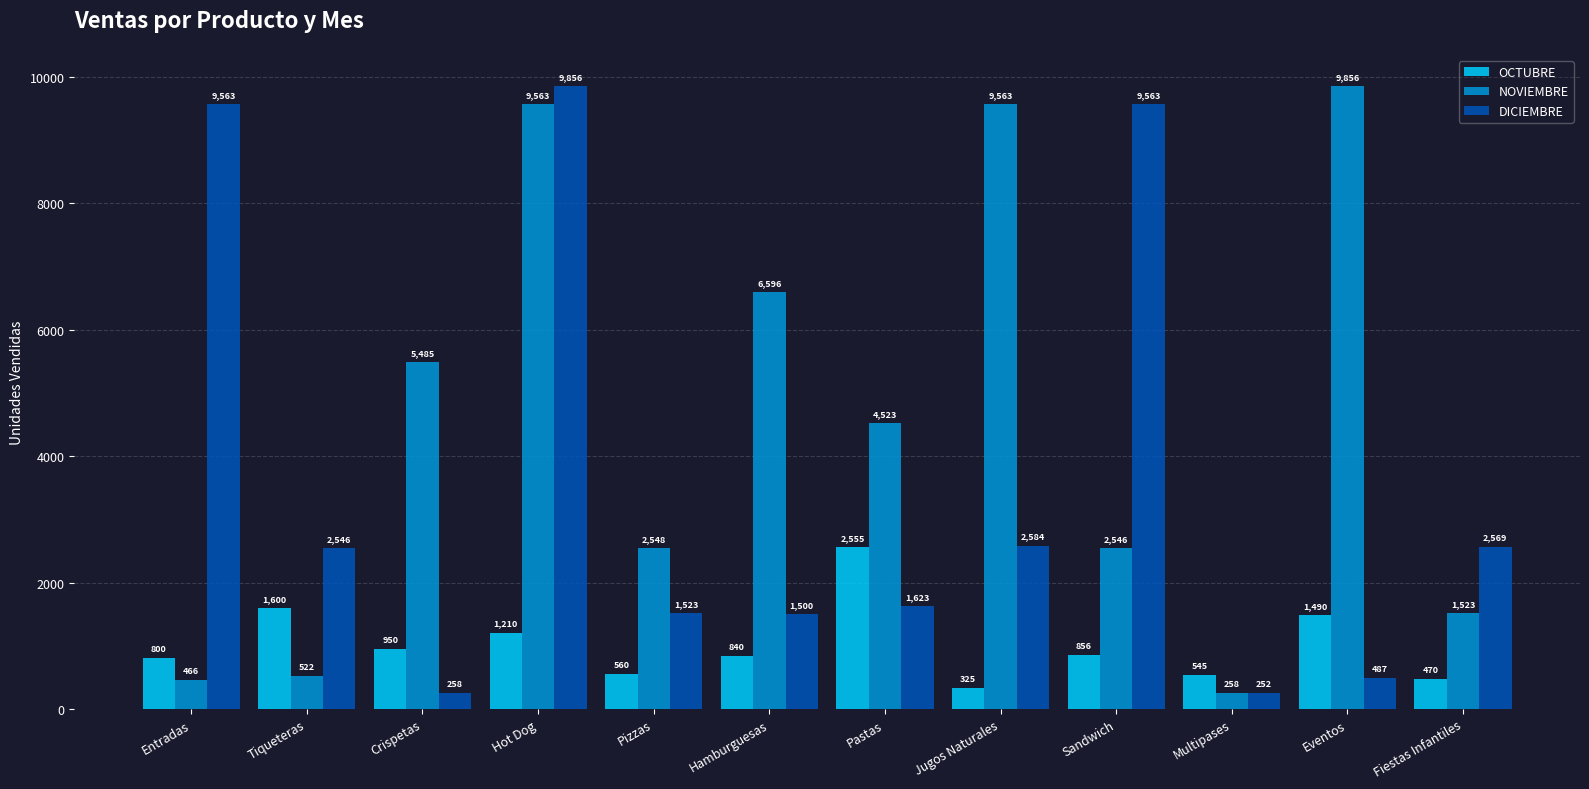

Which series has the largest total across all categories?

NOVIEMBRE